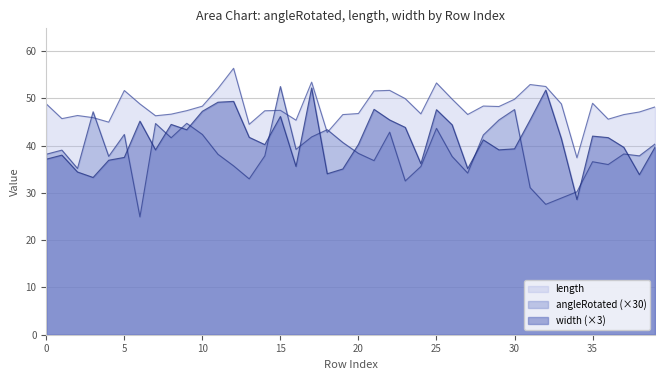

Is it true that length equals 48.3 at 29?

True